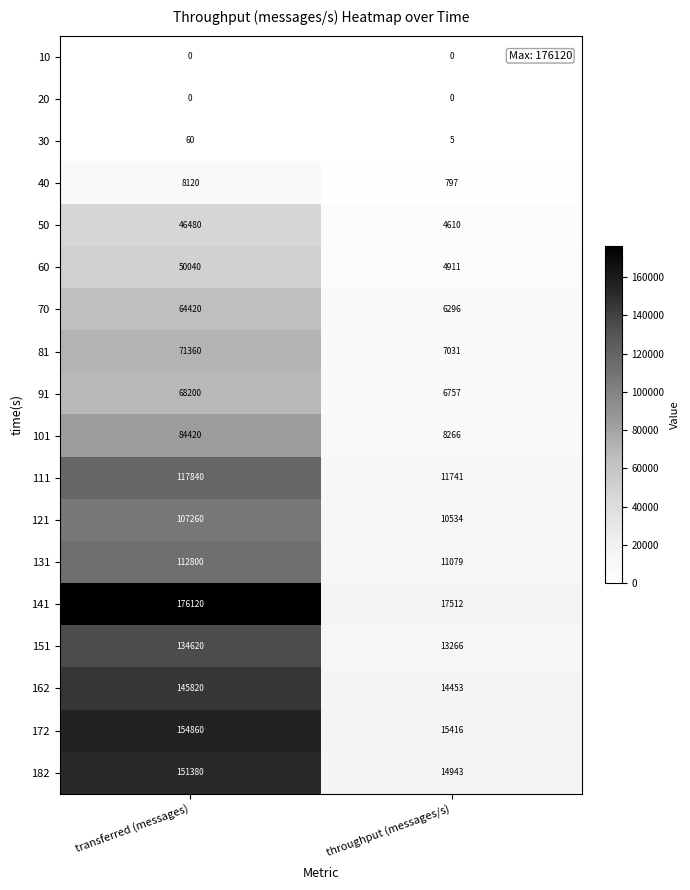

What is the maximum value shown in the chart?

176120